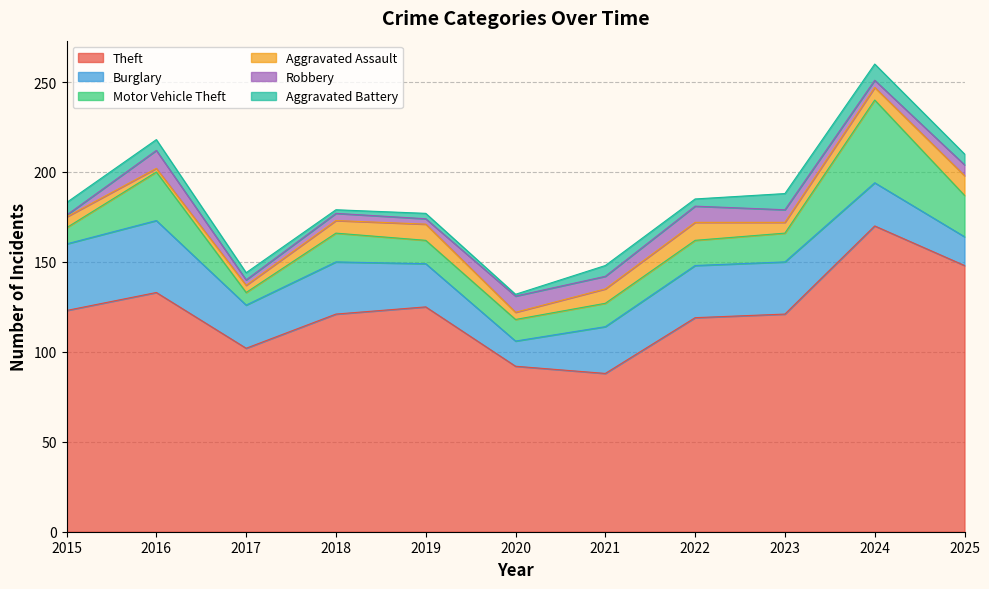

Which category has the highest value in the Robbery series?

2016